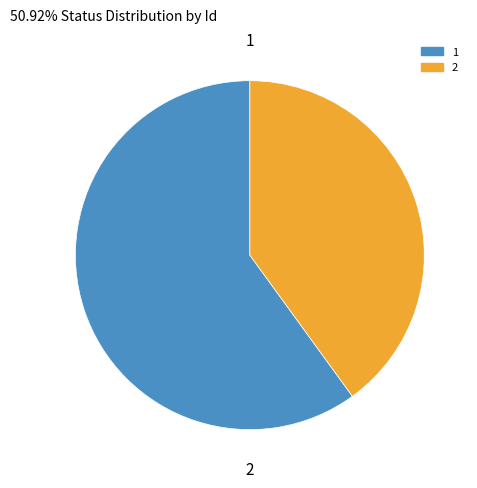

Is the sum of 1 and 2 greater than half?

Yes